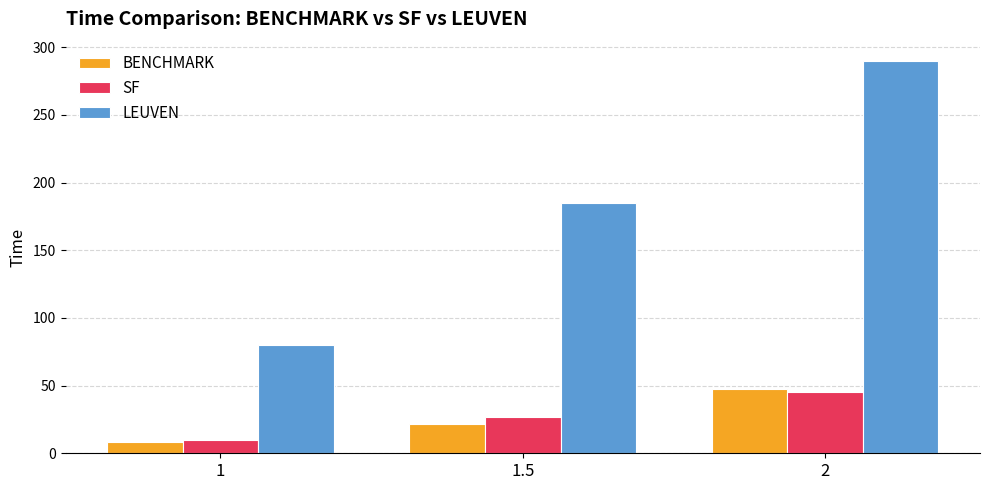

Between 1 and 1.5, which series saw the biggest shift?

LEUVEN